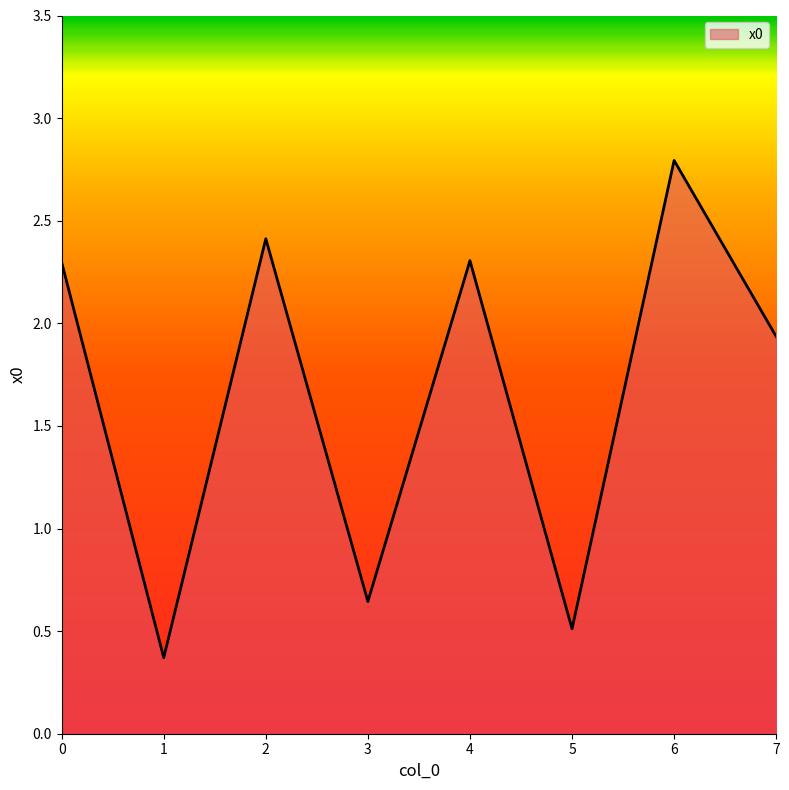

The value at 7 is 0.7. True or false?

False